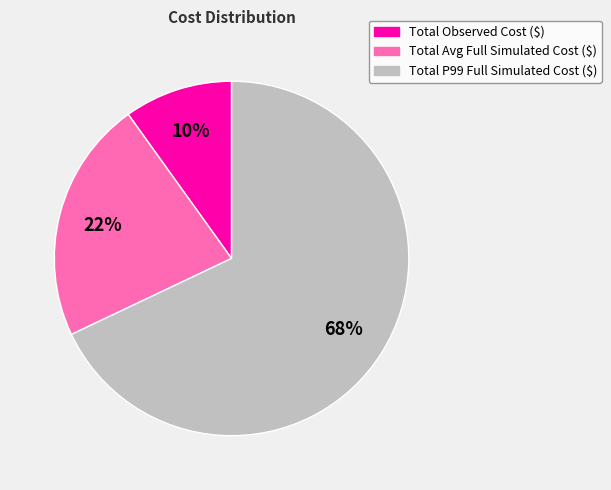

Does Total P99 Full Simulated Cost ($) represent more than half of the total?

Yes